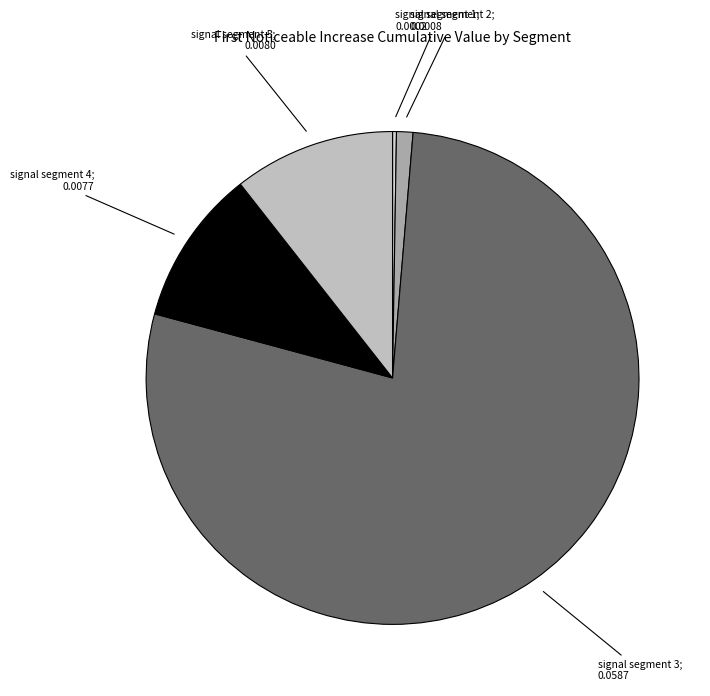

Does signal segment 1 represent more than half of the total?

No